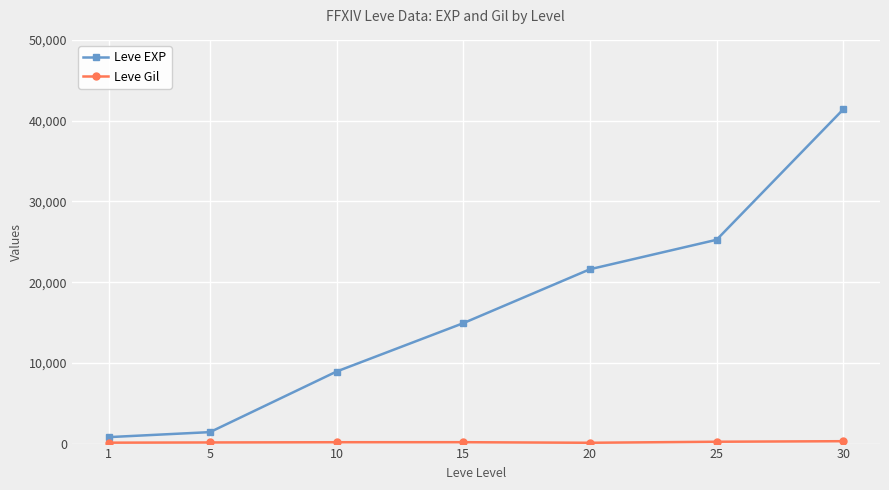

What is the difference between the Leve EXP values at 30 and 10?

32480